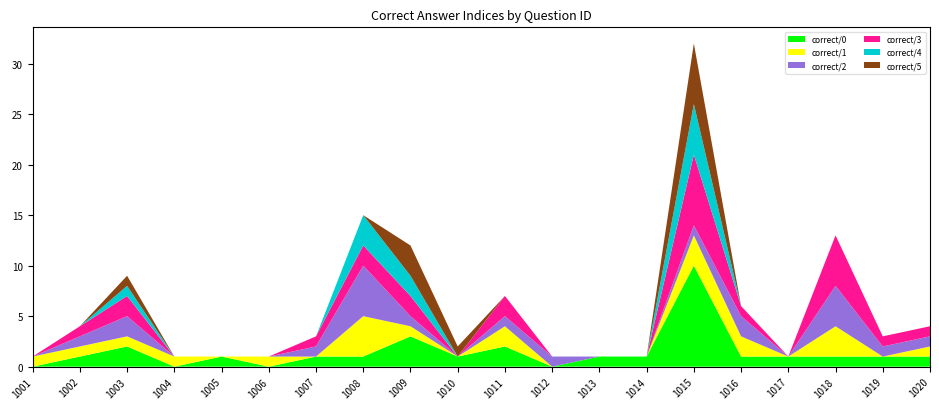

Reading right to left, extract all data points from this chart.

correct/0: 1020=1	1019=1	1018=1	1017=1	1016=1	1015=10	1014=1	1013=1	1012=0	1011=2	1010=1	1009=3	1008=1	1007=1	1006=0	1005=1	1004=0	1003=2	1002=1	1001=0
correct/1: 1020=1	1019=0	1018=3	1017=0	1016=2	1015=3	1014=0	1013=0	1012=0	1011=2	1010=0	1009=1	1008=4	1007=0	1006=1	1005=0	1004=1	1003=1	1002=1	1001=1
correct/2: 1020=1	1019=1	1018=4	1017=0	1016=2	1015=1	1014=0	1013=0	1012=1	1011=1	1010=0	1009=1	1008=5	1007=1	1006=0	1005=0	1004=0	1003=2	1002=1	1001=0
correct/3: 1020=1	1019=1	1018=5	1017=0	1016=1	1015=7	1014=0	1013=0	1012=0	1011=2	1010=0	1009=2	1008=2	1007=1	1006=0	1005=0	1004=0	1003=2	1002=1	1001=0
correct/4: 1020=0	1019=0	1018=0	1017=0	1016=0	1015=5	1014=0	1013=0	1012=0	1011=0	1010=0	1009=2	1008=3	1007=0	1006=0	1005=0	1004=0	1003=1	1002=0	1001=0
correct/5: 1020=0	1019=0	1018=0	1017=0	1016=0	1015=6	1014=0	1013=0	1012=0	1011=0	1010=1	1009=3	1008=0	1007=0	1006=0	1005=0	1004=0	1003=1	1002=0	1001=0